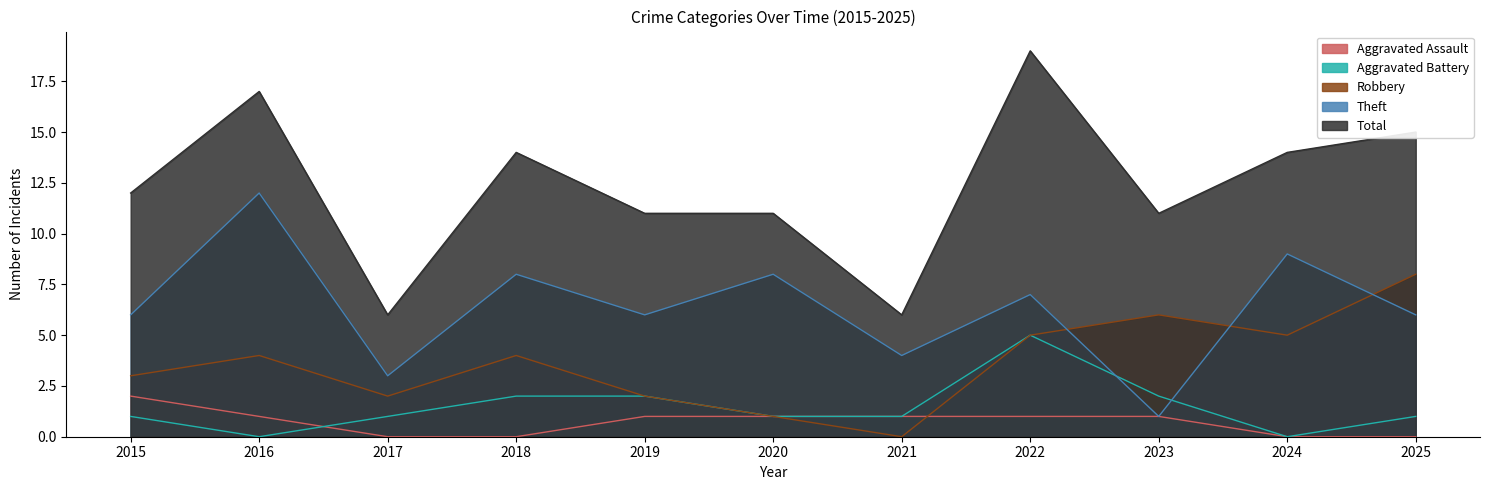

Where does the Robbery series first go above 4?

2022